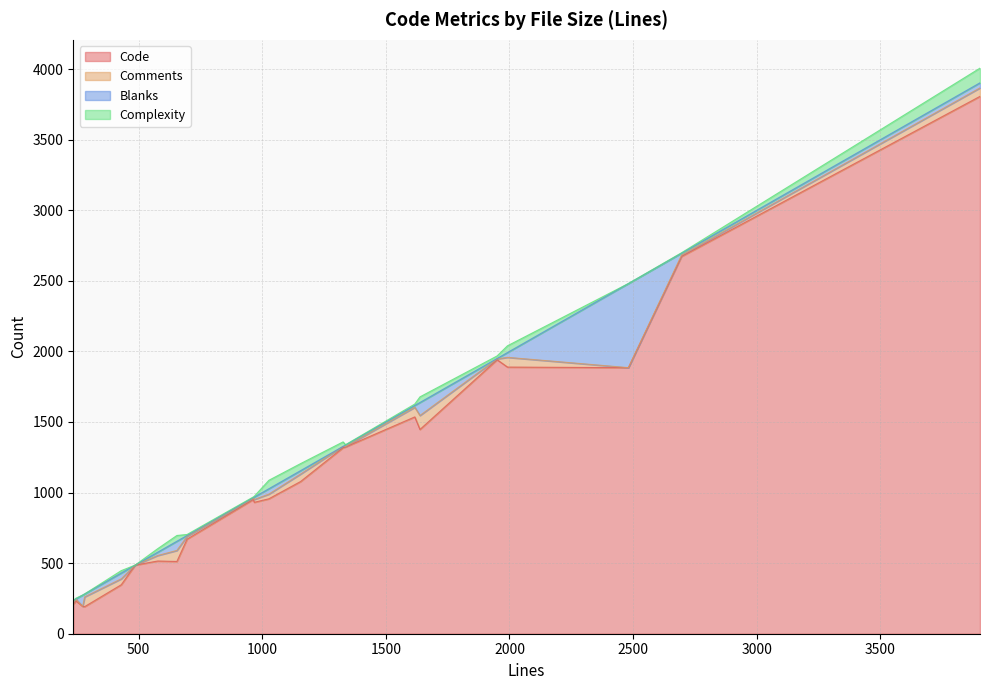

What is the approximate value of Code at 696, to the nearest 10?

670